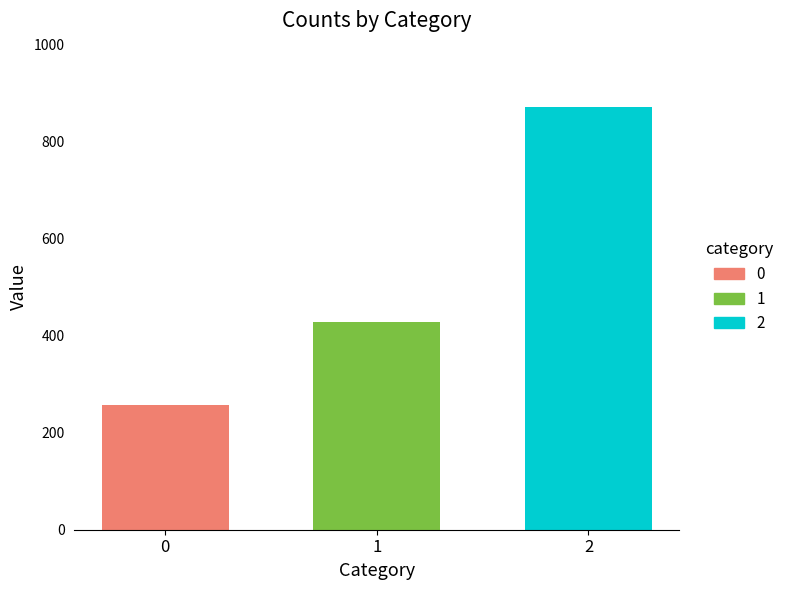

Are the bars grouped side by side (vs. stacked)?

No